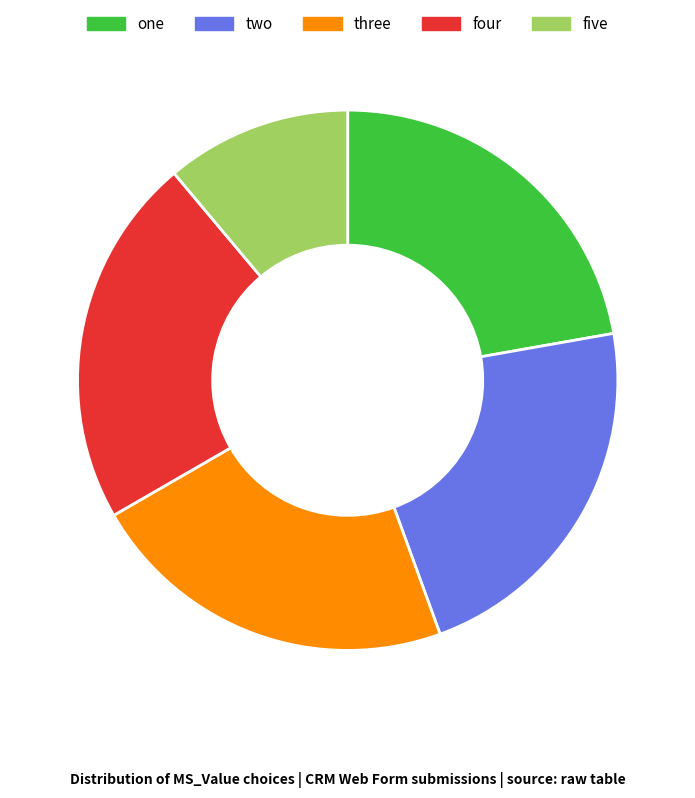

How many segments does this pie chart have?

5